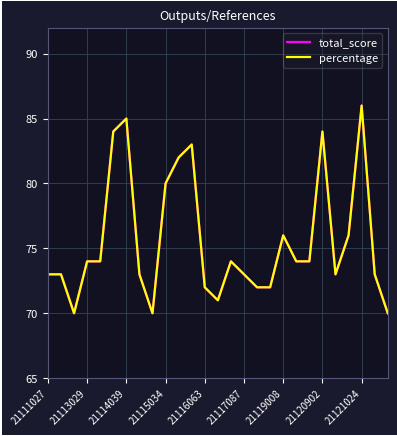

How many lines are shown in the chart?

2